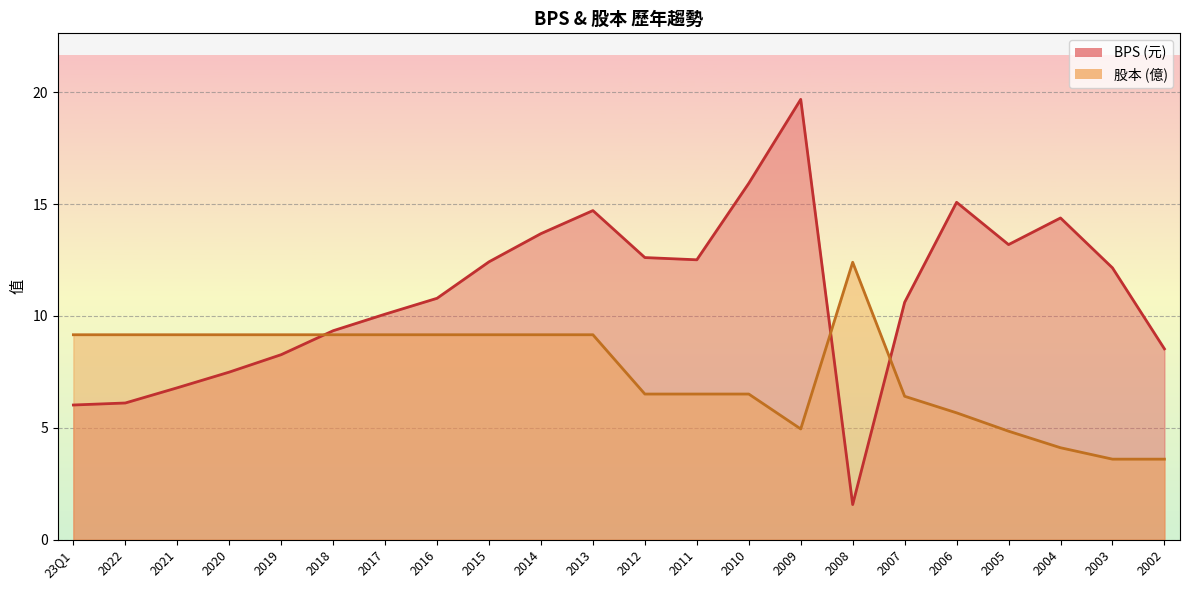

How many times do 股本 and BPS cross each other?

3